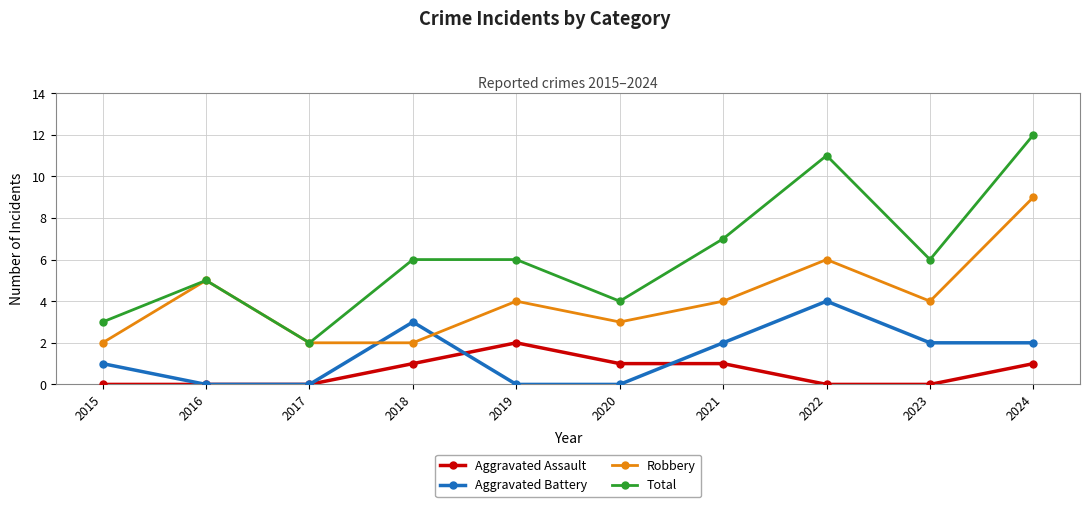

The value of Aggravated Battery at 2022 is 7. True or false?

False